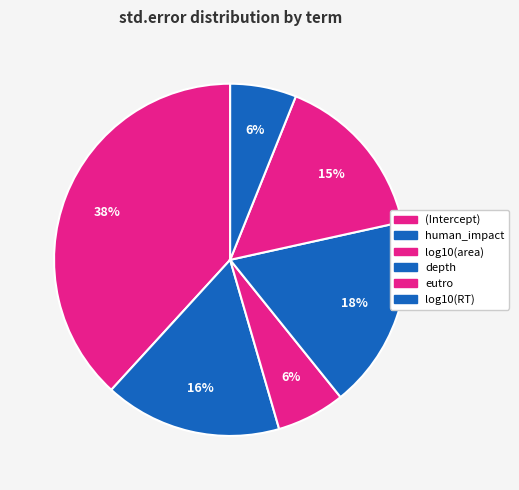

Count the number of slices in the pie.

6